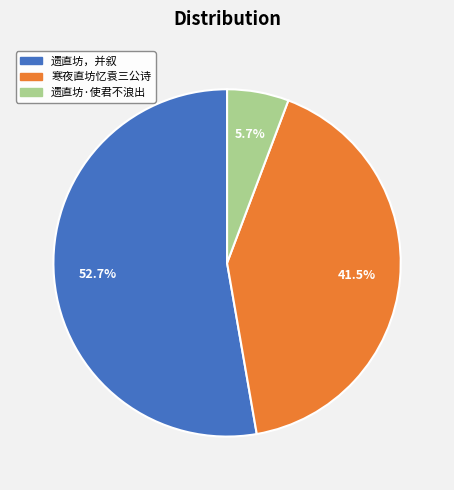

What percentage do 遗直坊·使君不浪出 and 遗直坊，并叙 together represent?

58.5%